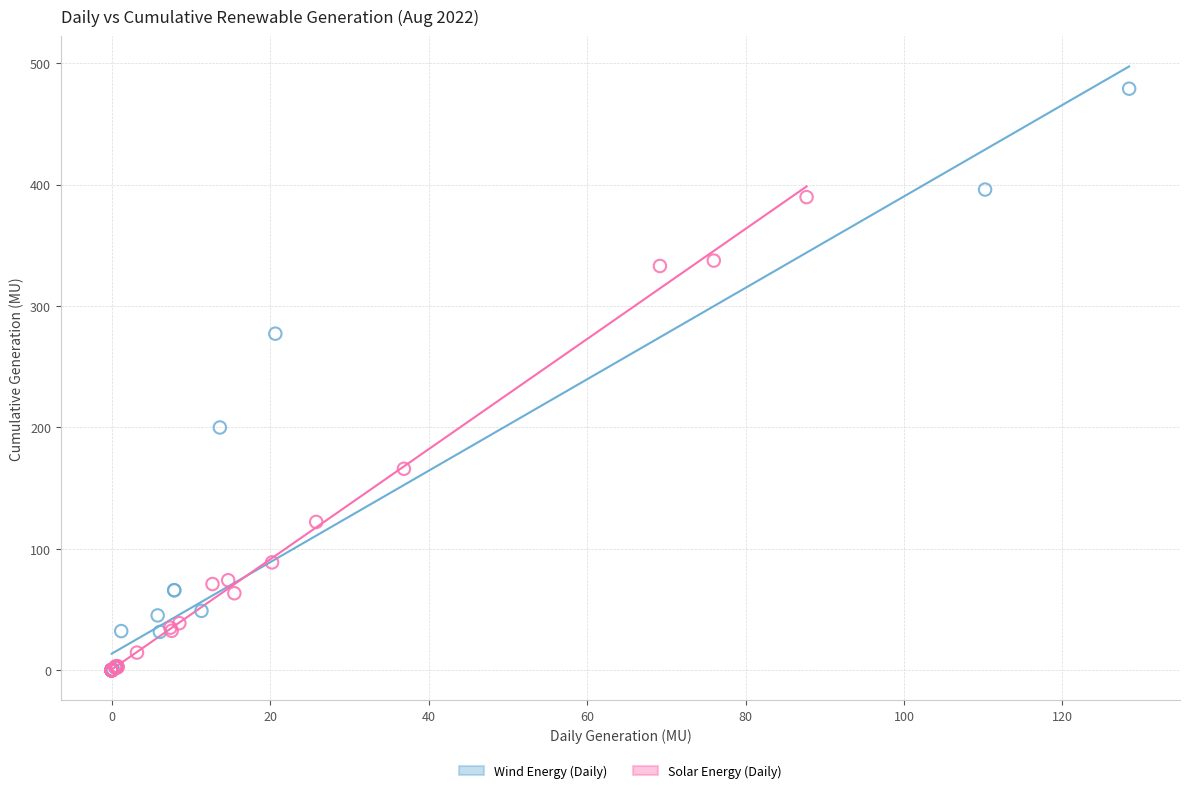

Which series has the widest spread of Y values?

Wind Energy (Daily)